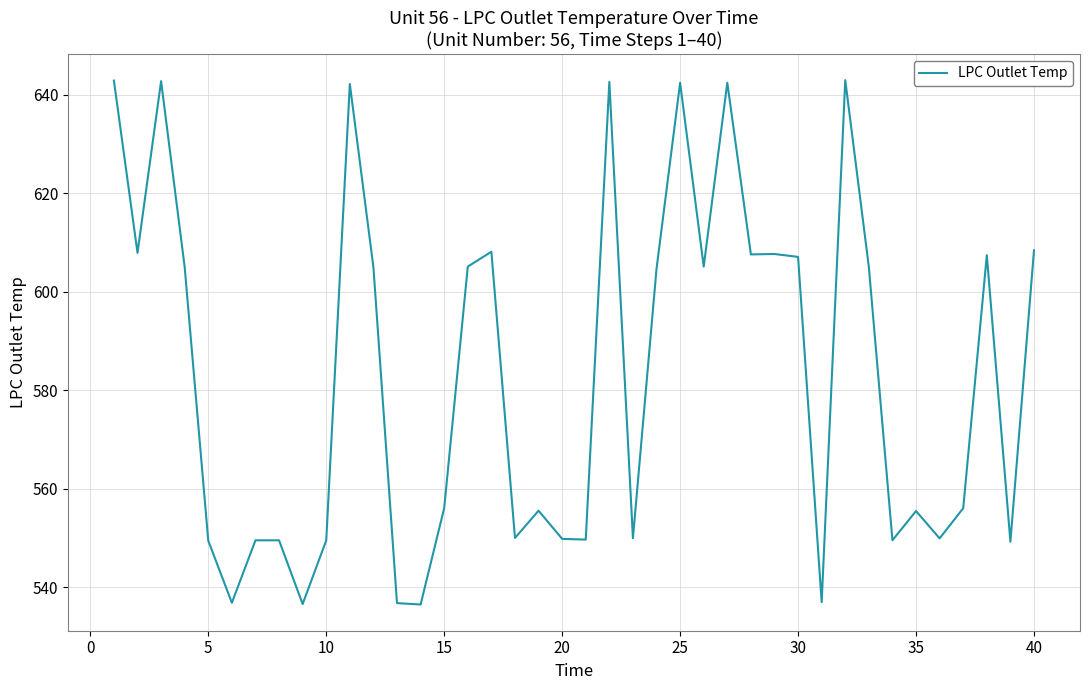

What is the minimum value shown in the chart?

536.5